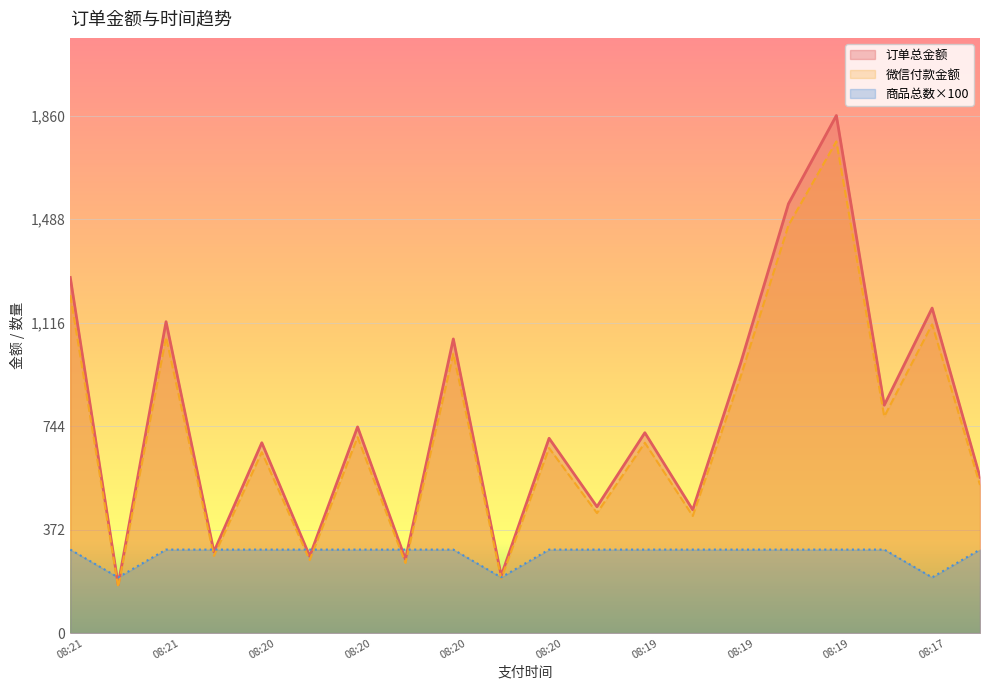

How many lines are shown in the chart?

3